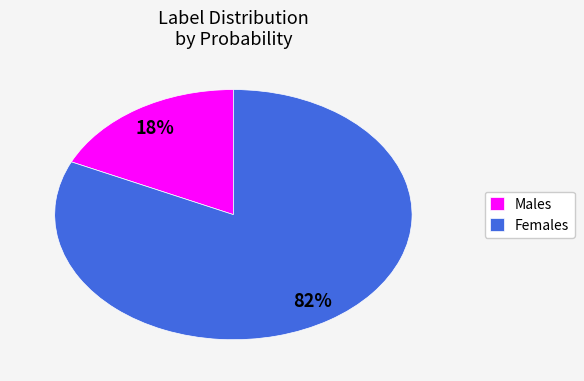

Does Females represent more than half of the total?

Yes